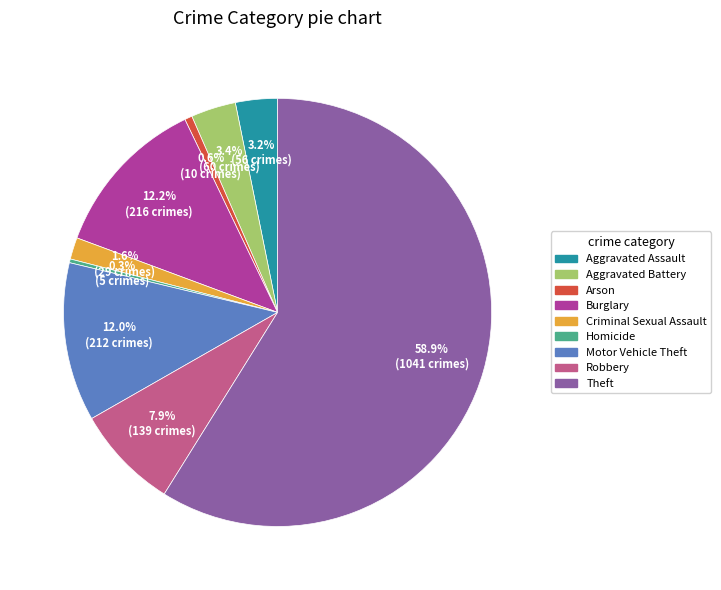

What is the largest slice in the pie chart?

Theft